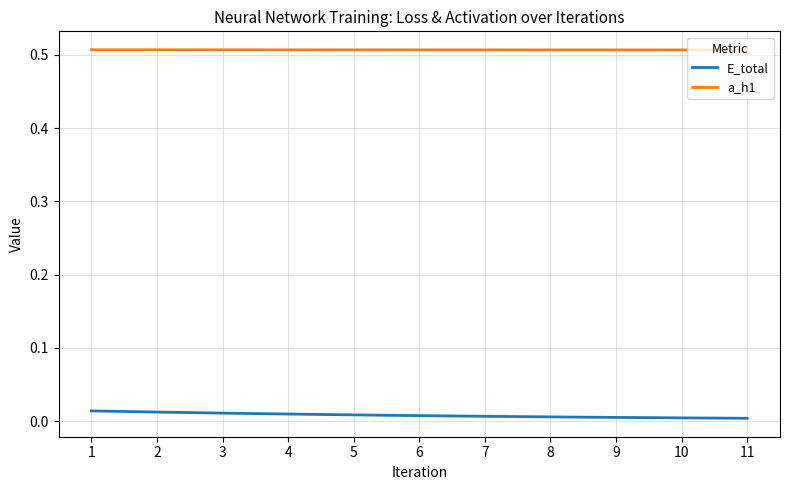

Which series has the largest total across all categories?

a_h1